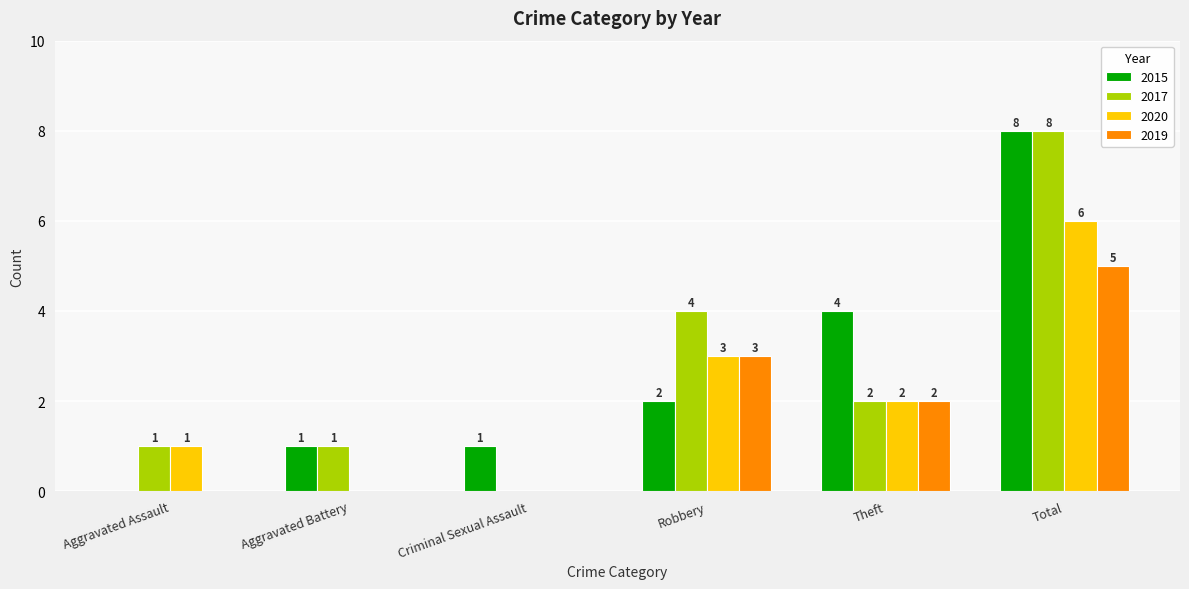

How many groups of bars are there?

6